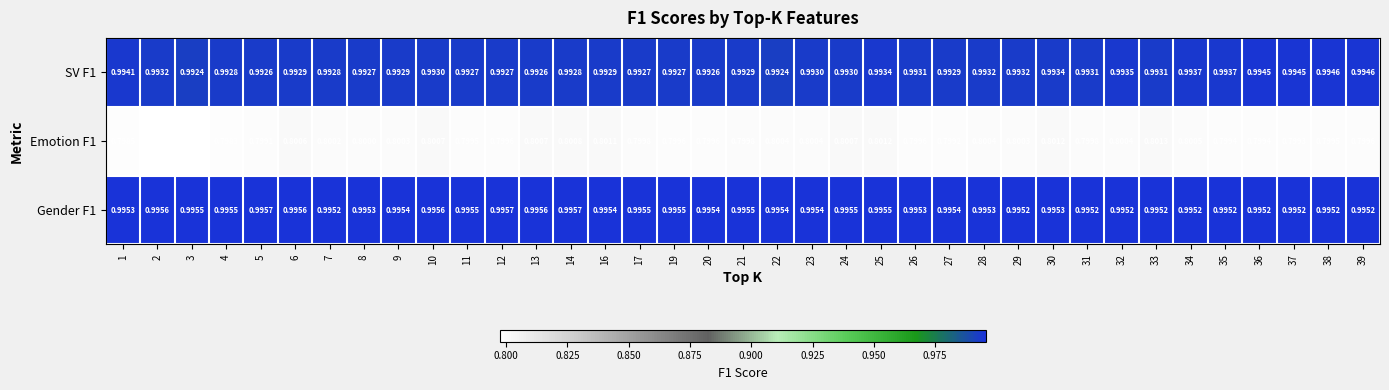

At which category is the sum across all series the highest?

25